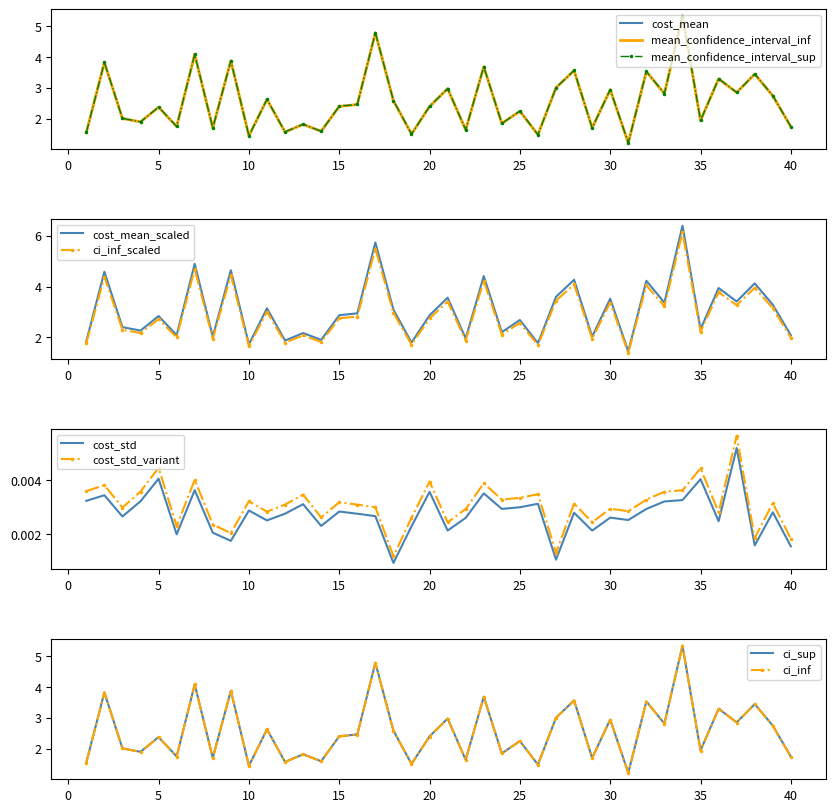

Which series has the largest range (max minus min)?

mean_confidence_interval_sup